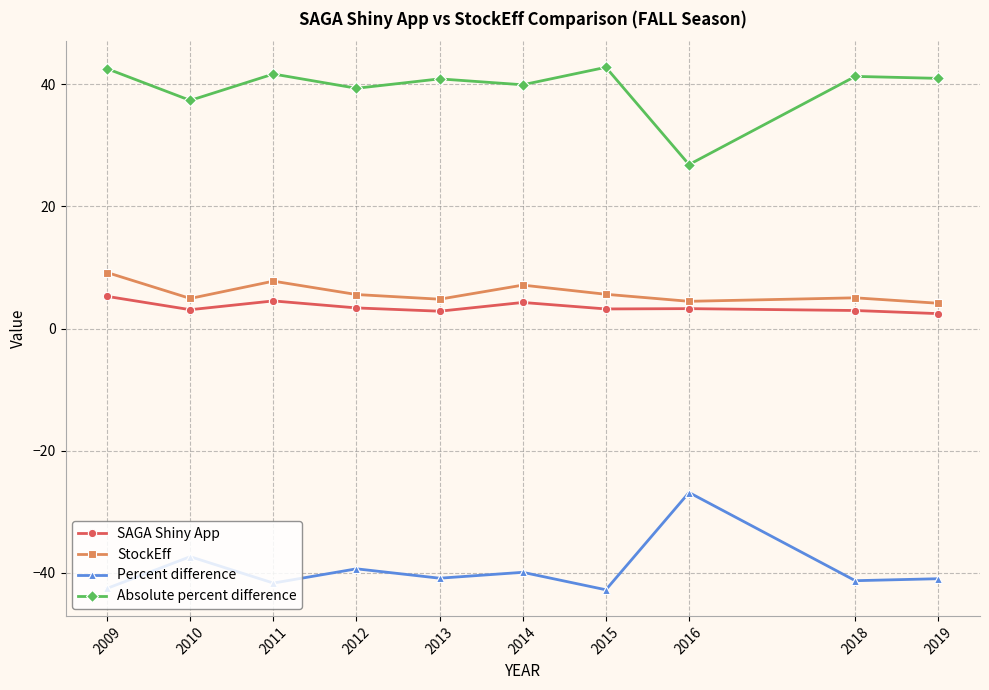

What is the difference between the maximum and minimum values in the SAGA Shiny App series?

2.8